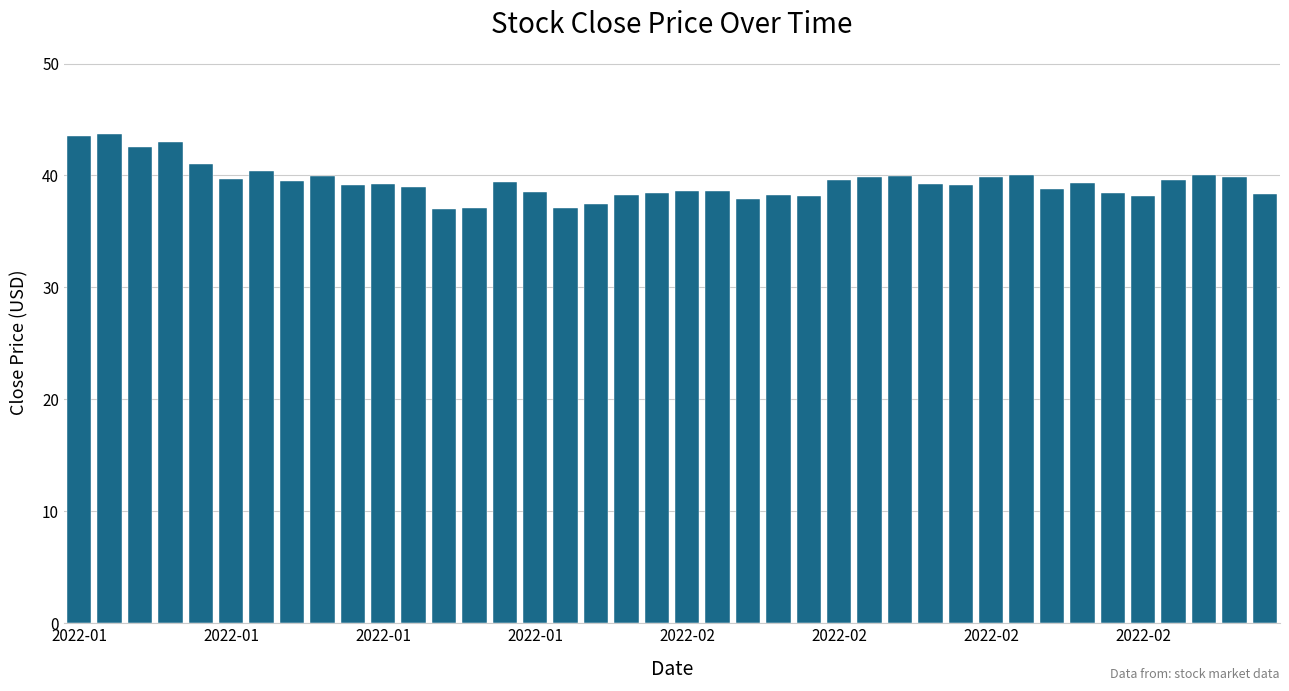

What is the value of the 32nd bar from the left?

40.0